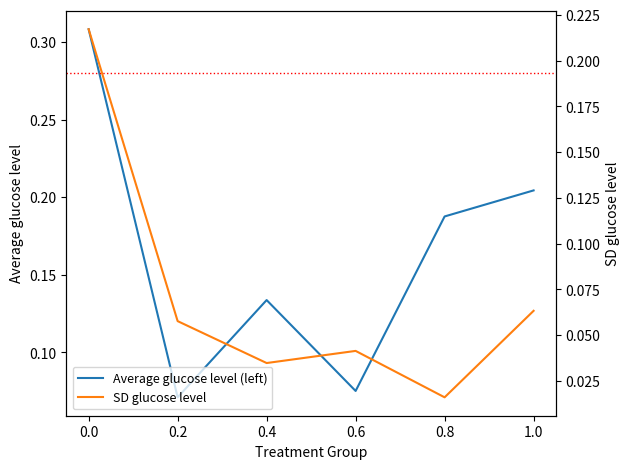

The SD glucose level series shows 0.0 at 0.4. True or false?

False